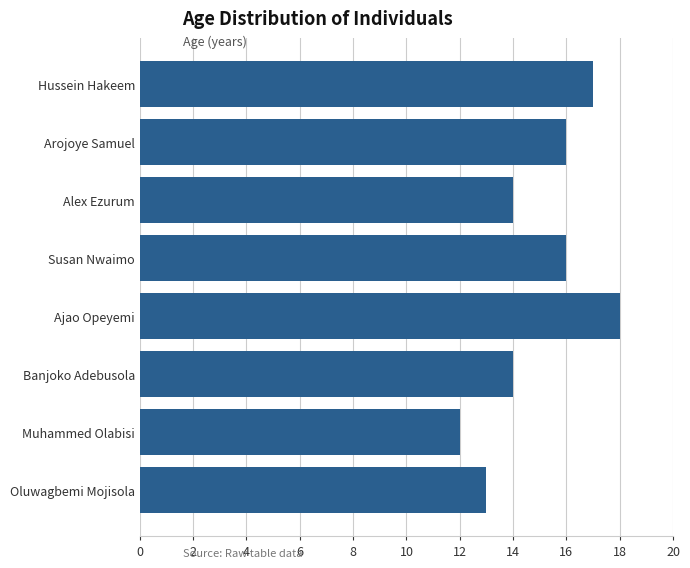

How many categories are shown in the chart?

8